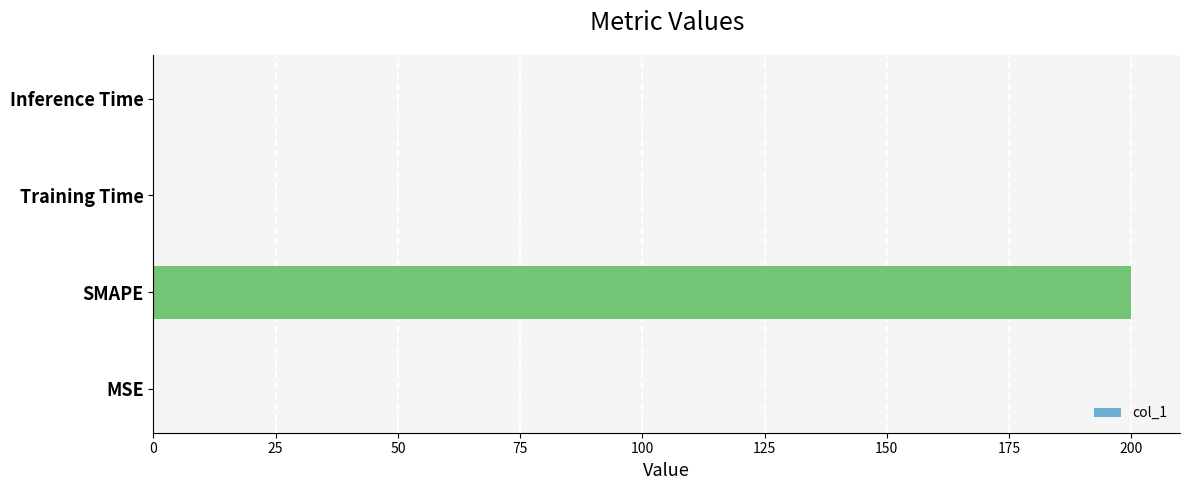

How many distinct data groups are displayed?

1